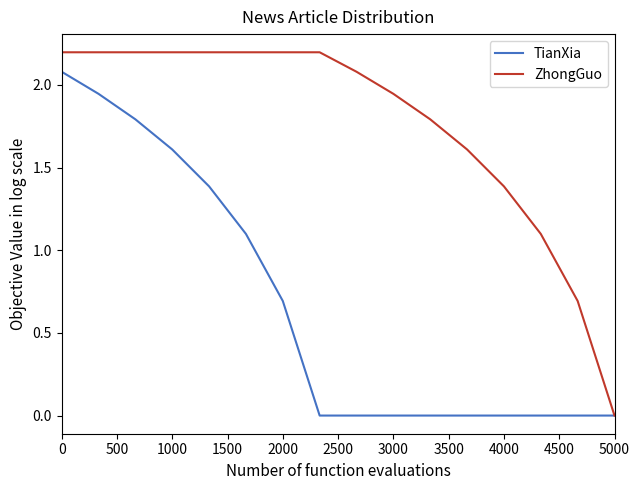

Rank the series by their average value, from highest to lowest.

ZhongGuo, TianXia